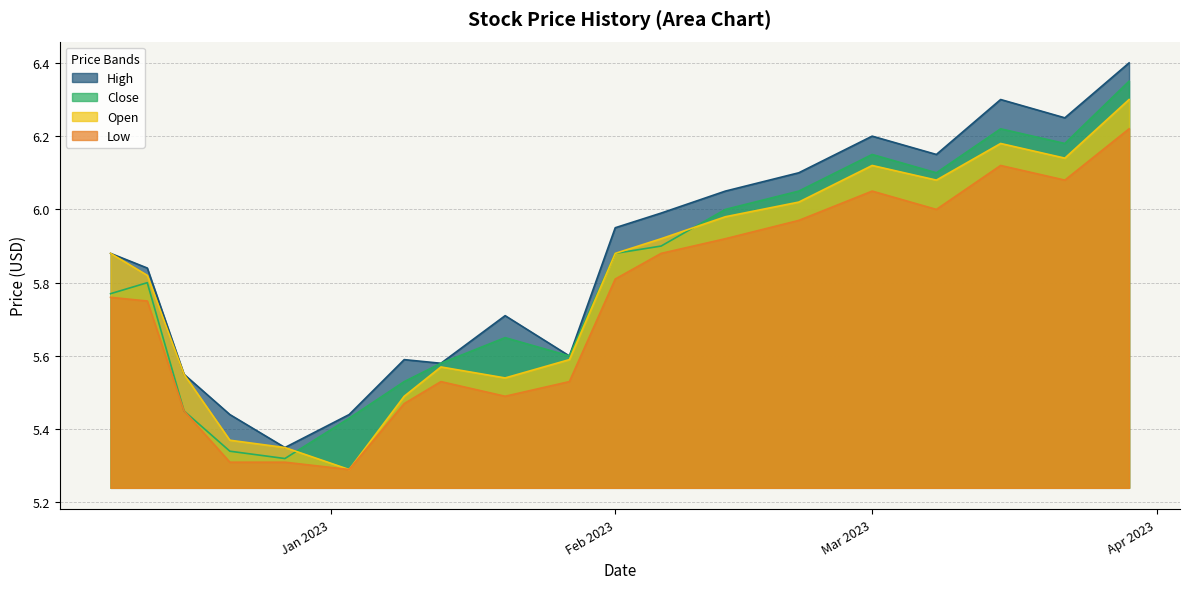

What is the value of the Low point at the 16th from the left?

6.0